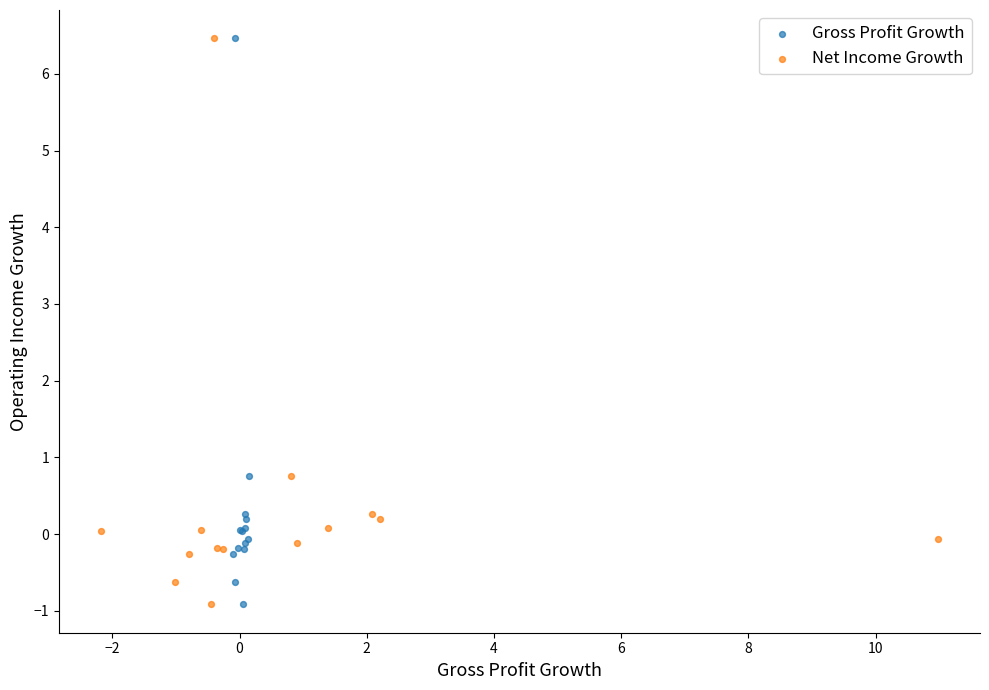

What are all the series names shown in the legend?

Gross Profit Growth, Net Income Growth